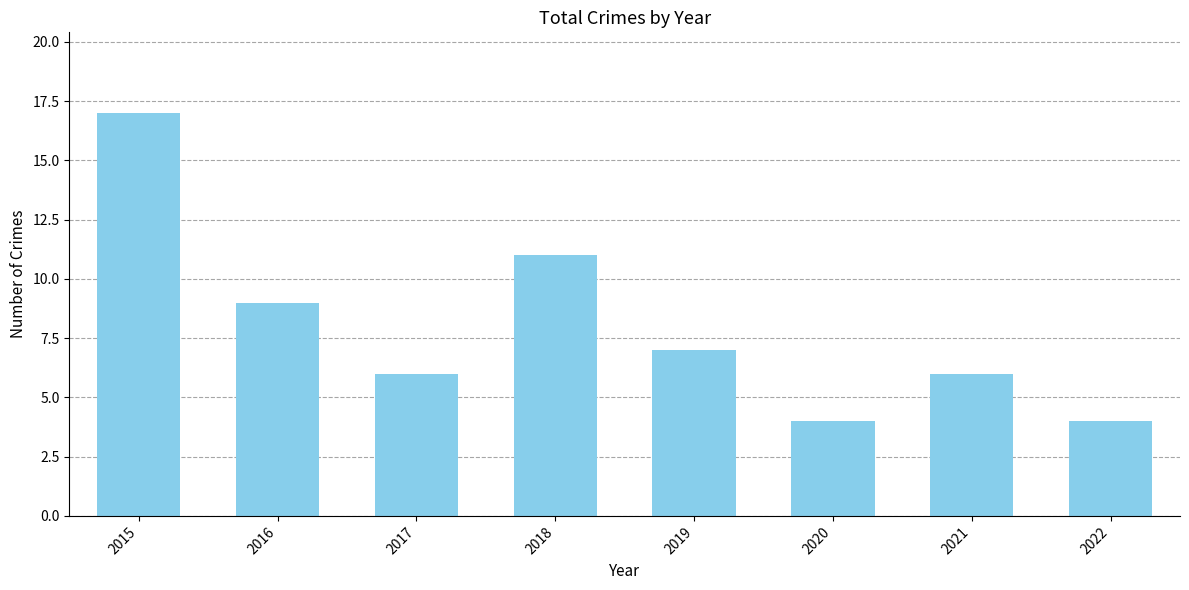

What is the value of the 7th bar from the left?

6